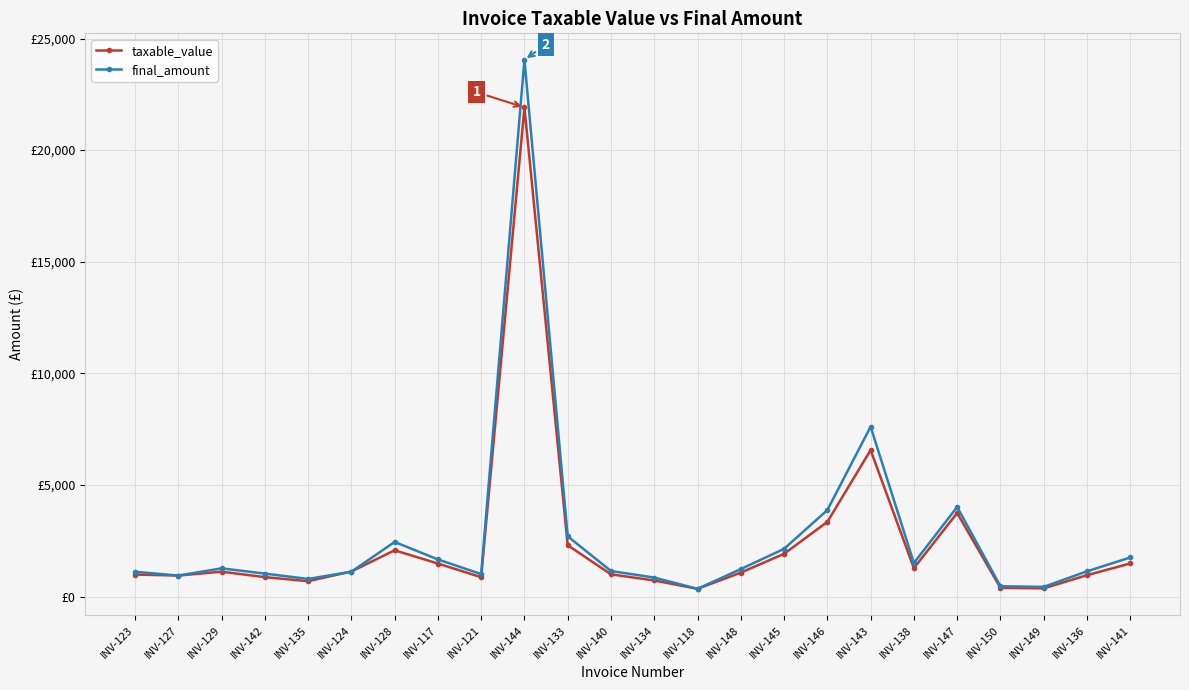

What is the greatest value displayed?

24047.0